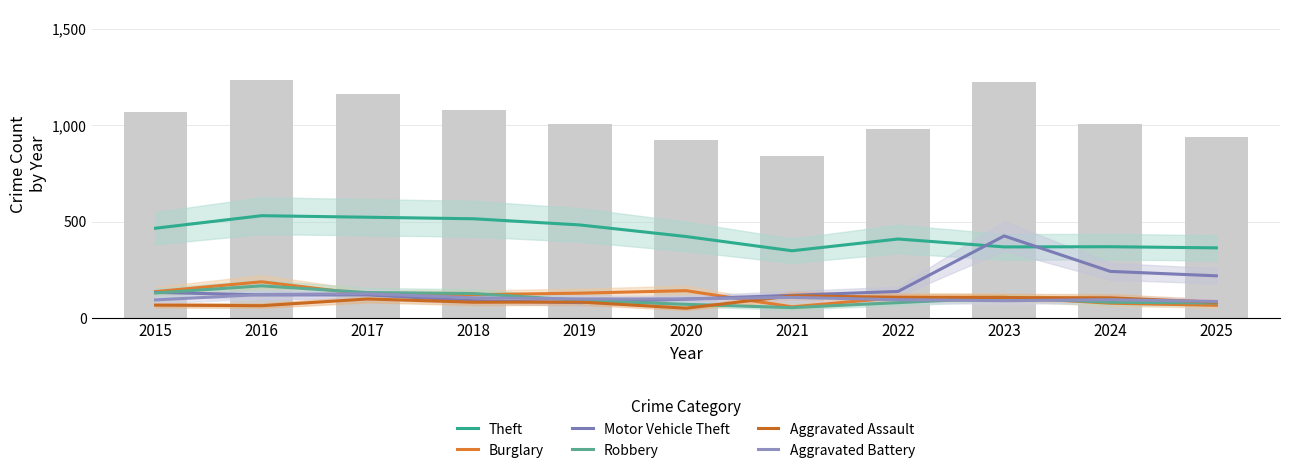

What are all the series names shown in the legend?

Theft, Burglary, Motor Vehicle Theft, Robbery, Aggravated Assault, Aggravated Battery